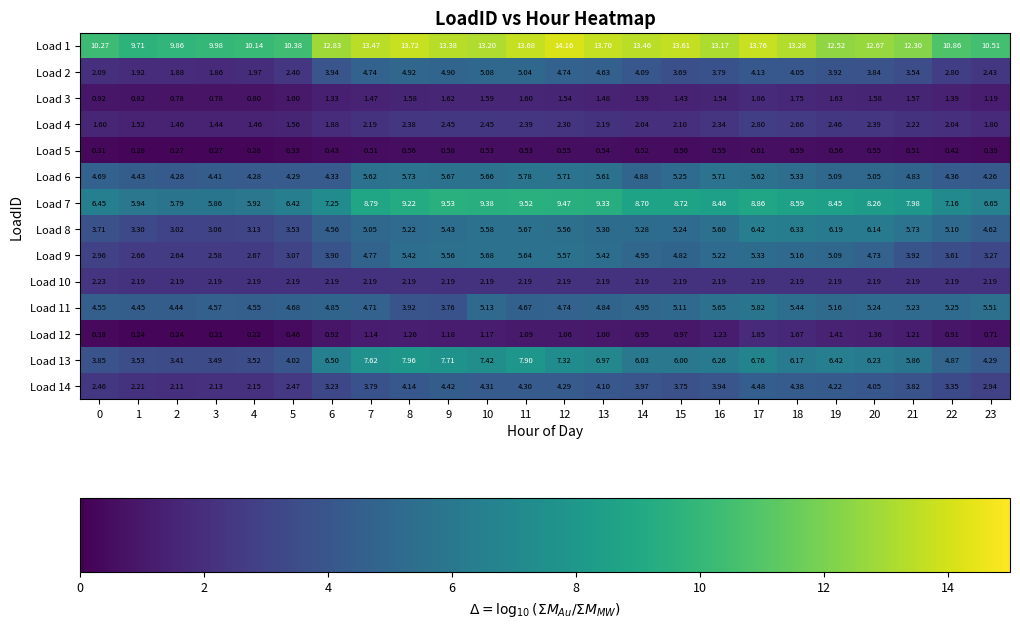

Is the value of Load 6 at 3 greater than the value of Load 10 at 8?

Yes